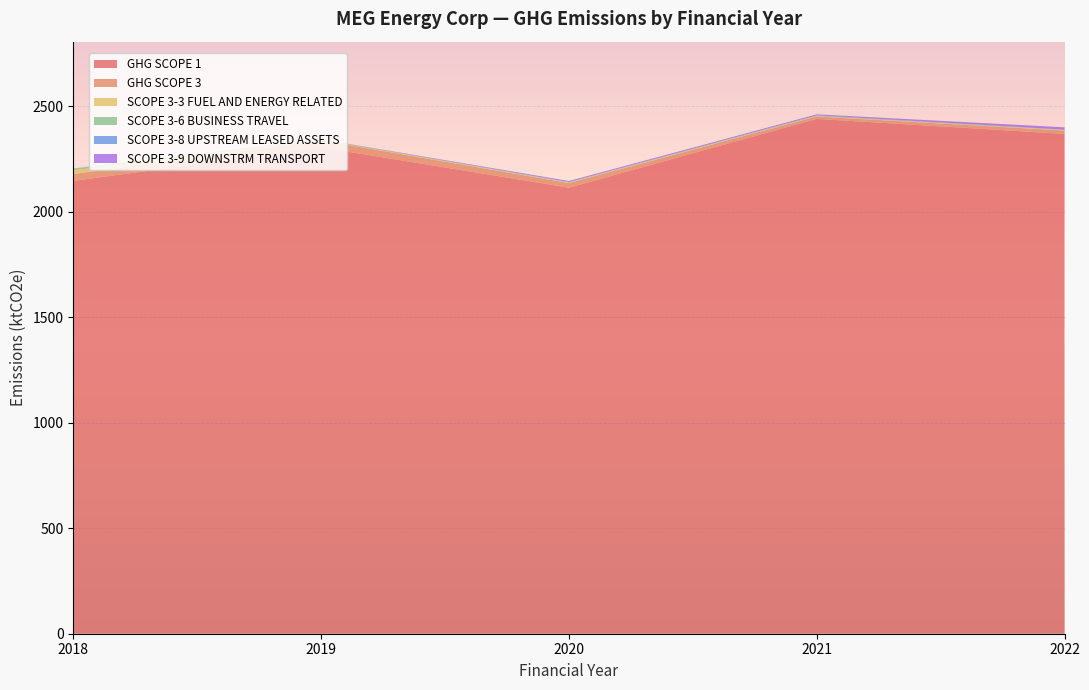

Reading right to left, extract all data points from this chart.

GHG SCOPE 1: 2022=2368.1	2021=2439.1	2020=2113.4	2019=2304.5	2018=2145.3
GHG SCOPE 3: 2022=16.0	2021=11.3	2020=21.8	2019=32.9	2018=32.5
SCOPE 3-3 FUEL AND ENERGY RELATED: 2022=1.6	2021=1.6	2020=1.7	2019=1.8	2018=17.7
SCOPE 3-6 BUSINESS TRAVEL: 2022=2.0	2021=3.5	2020=2.3	2019=3.0	2018=7.7
SCOPE 3-8 UPSTREAM LEASED ASSETS: 2022=0.7	2021=0.8	2020=0.9	2019=0.5	2018=0.9
SCOPE 3-9 DOWNSTRM TRANSPORT: 2022=10.8	2021=4.4	2020=4.7	2019=0.0	2018=0.0